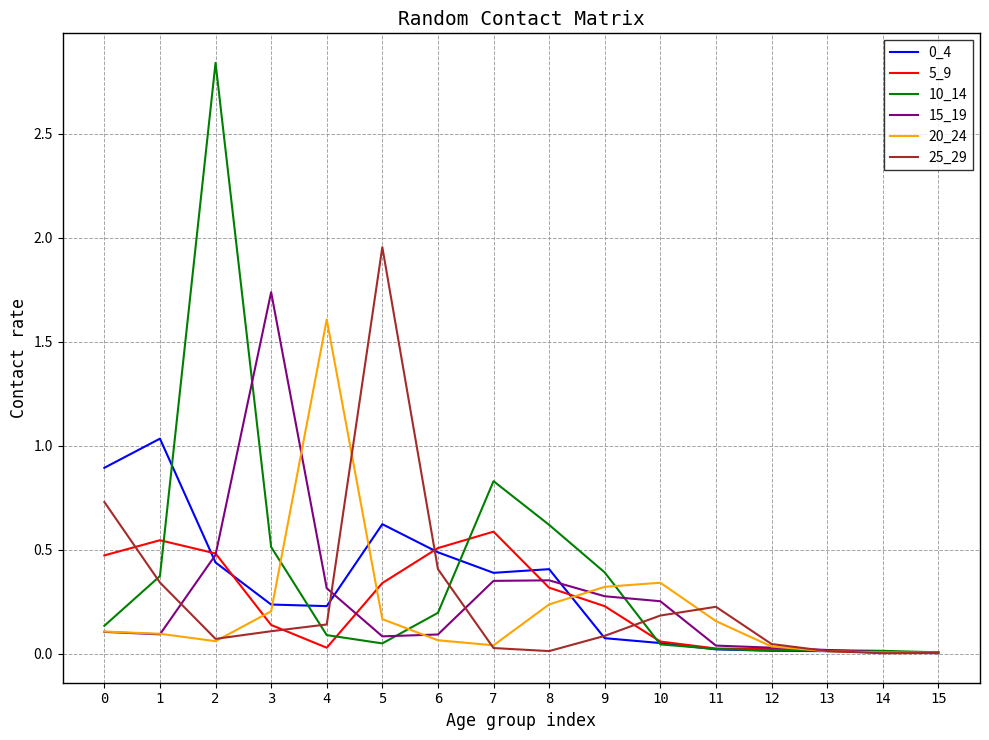

Is the value of 25_29 at 5 greater than the value of 15_19 at 14?

Yes